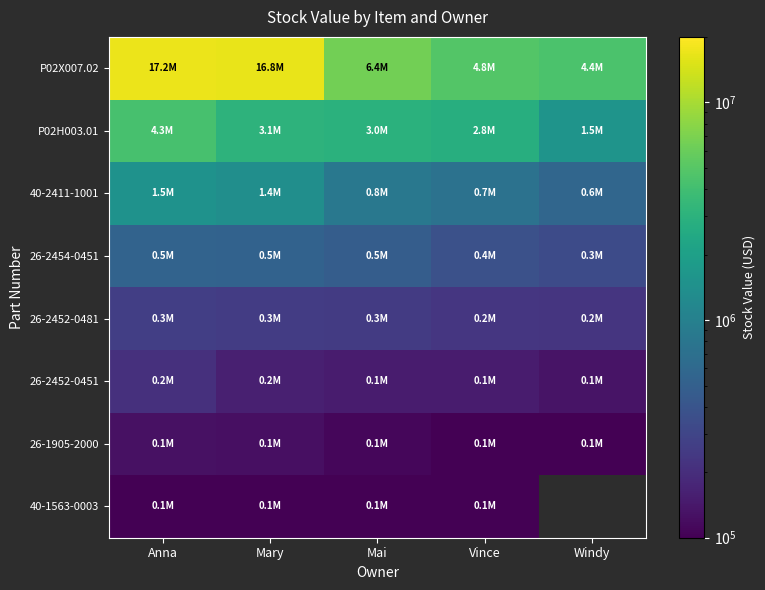

How many data points does each series have?

5